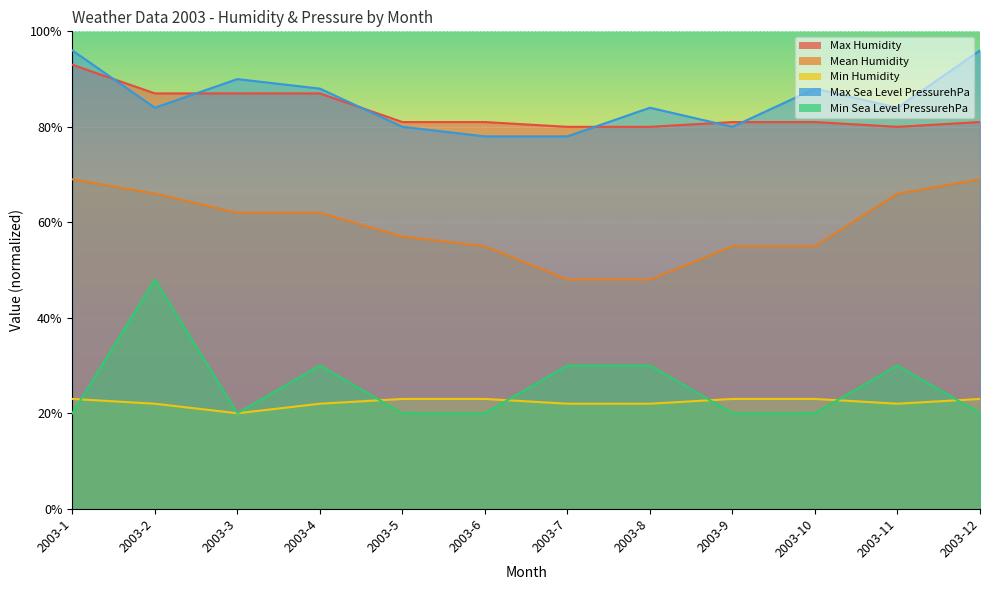

Reading left to right, transcribe all the data shown in this chart.

Max Humidity: 93	87	87	87	81	81	80	80	81	81	80	81
Mean Humidity: 69	66	62	62	57	55	48	48	55	55	66	69
Min Humidity: 23	22	20	22	23	23	22	22	23	23	22	23
Max Sea Level PressurehPa: 96	84	90	88	80	78	78	84	80	88	84	96
Min Sea Level PressurehPa: 20	48	20	30	20	20	30	30	20	20	30	20